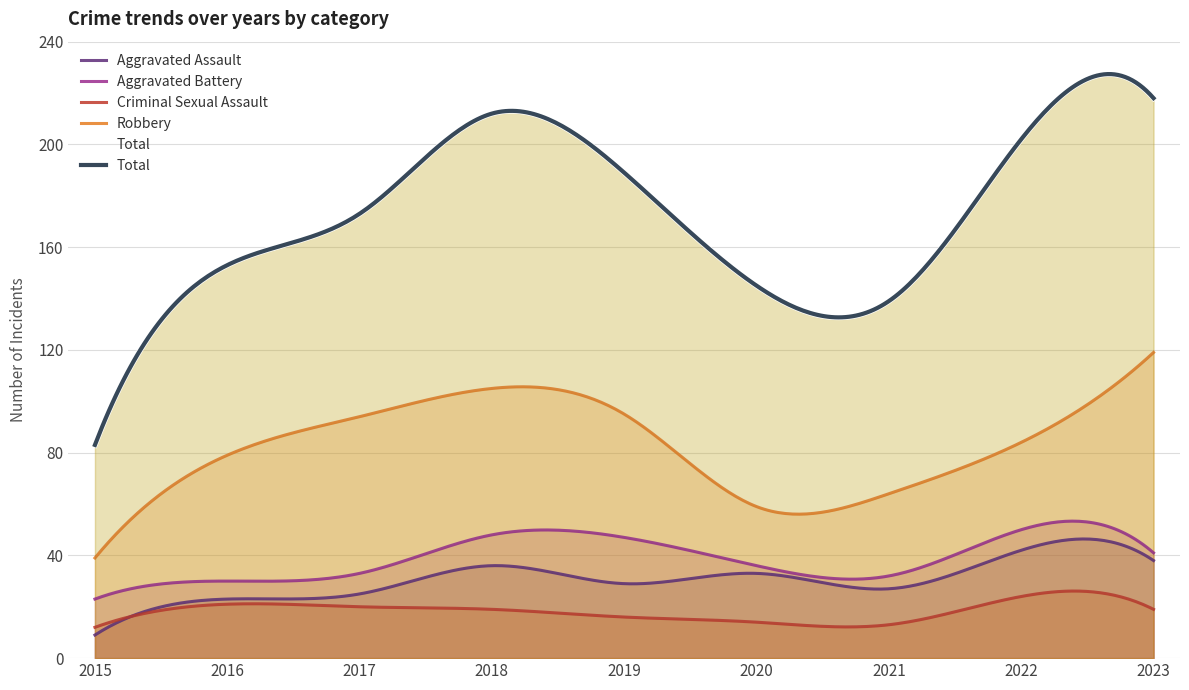

Between 2015 and 2019, which is larger?

2019